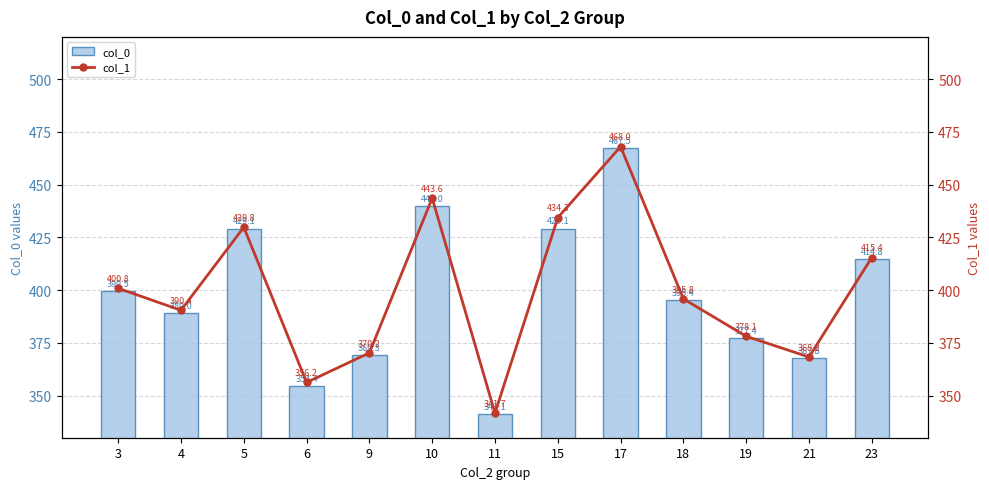

At how many categories does at least one series exceed 395?

7